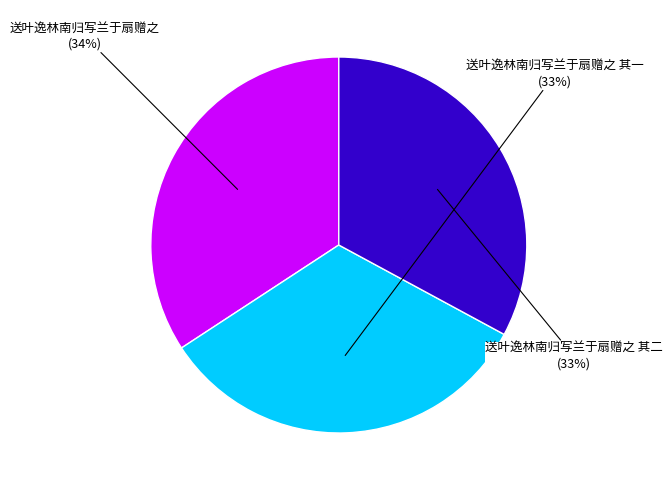

How many slices are in this pie chart?

3